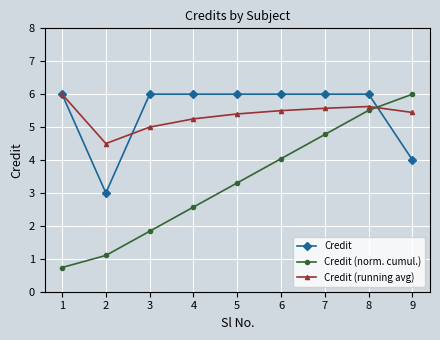

At 2, list the series in order from smallest to largest.

Credit (norm. cumul.), Credit, Credit (running avg)